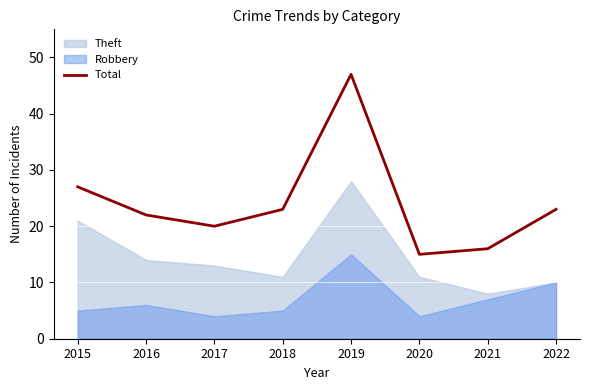

The chart shows a value of 32 at 2018. True or false?

False